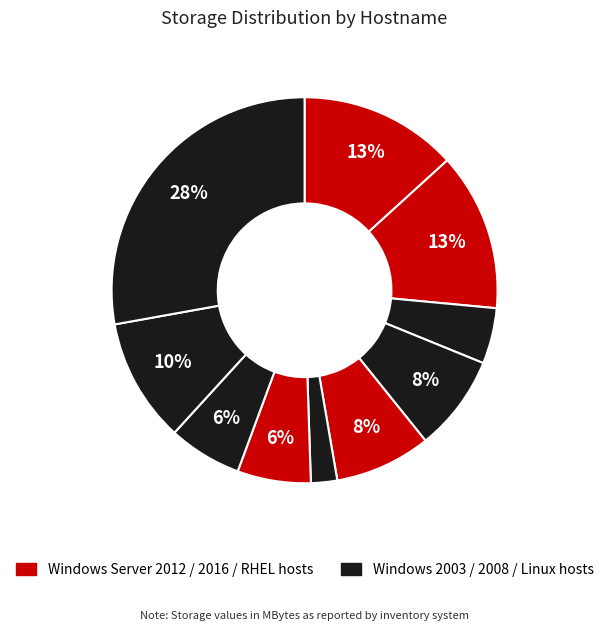

How many slices are in this pie chart?

10